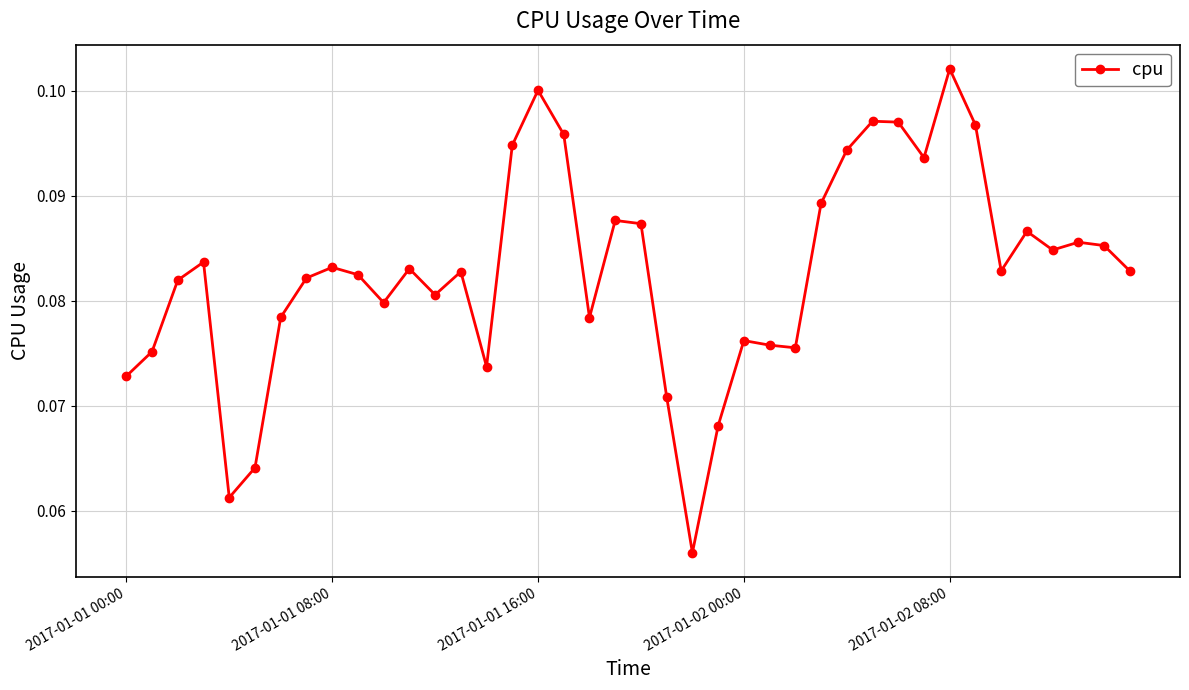

What is the sum of all values?

3.3